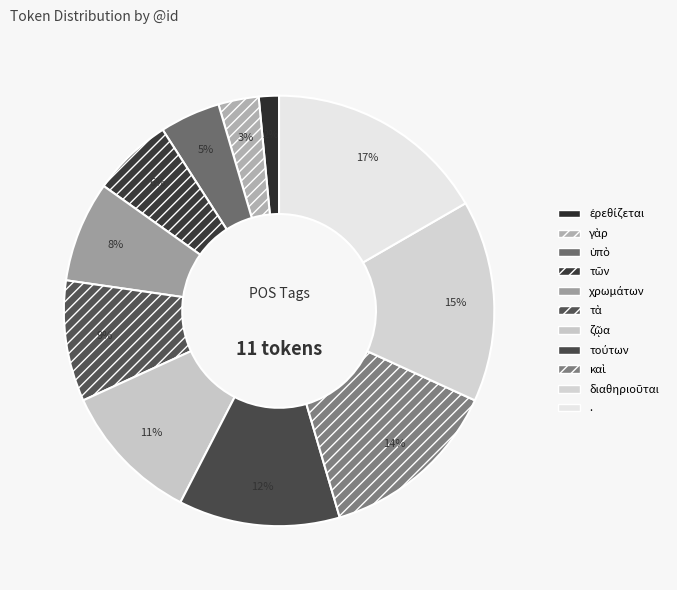

How many segments does this pie chart have?

11